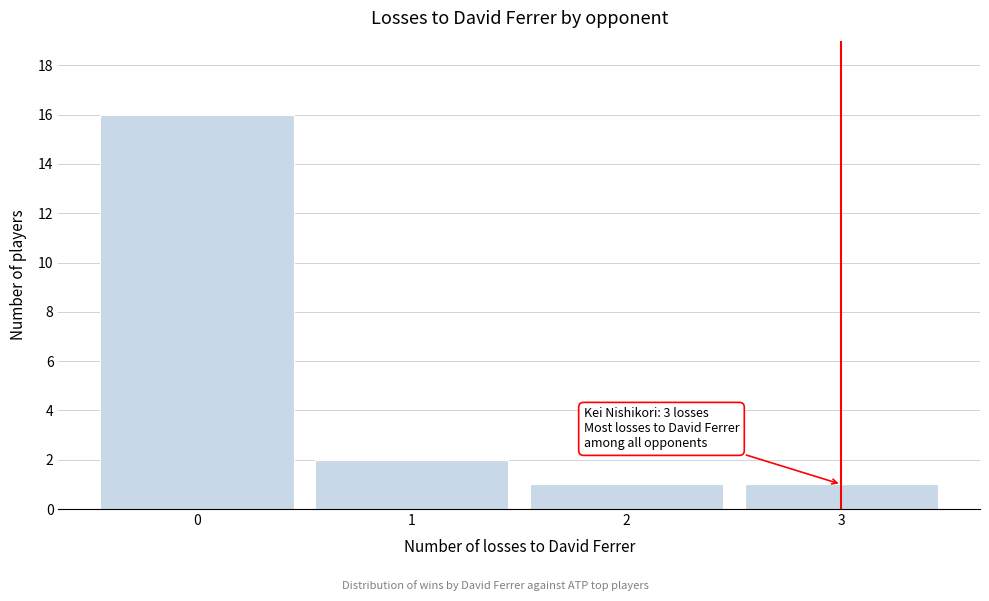

Over which range of the x-axis is the bar tallest?

-0.5 to 0.5